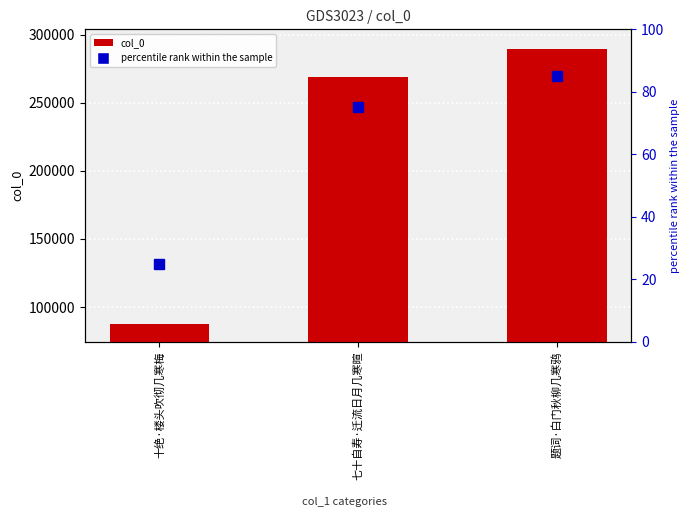

The value of percentile rank within the sample at 题词·白门秋柳几寒鸦 is 85. True or false?

True